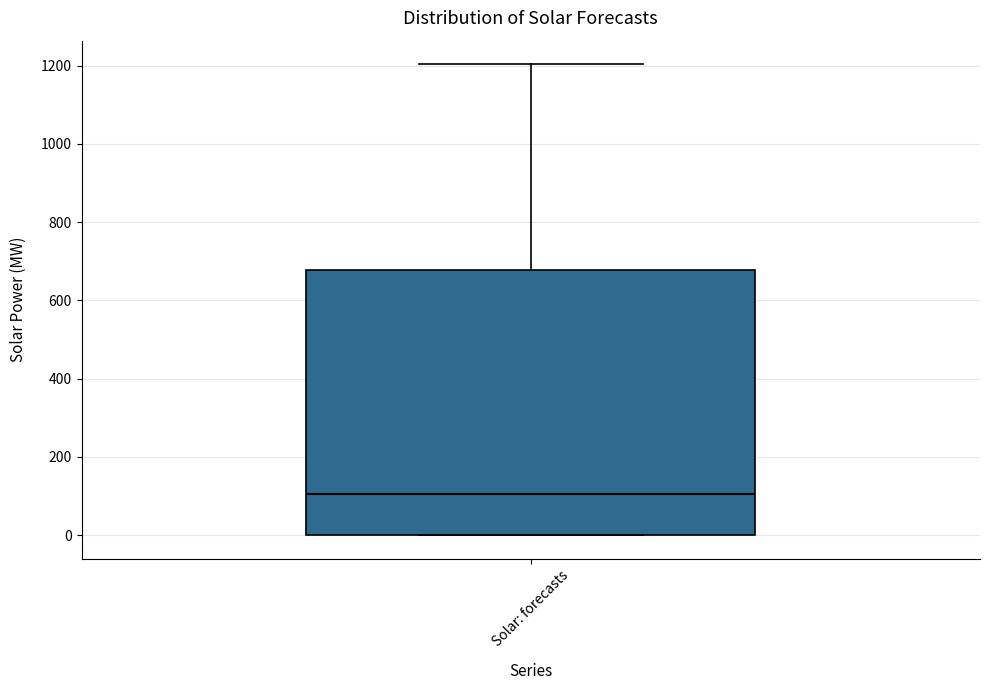

Where does the upper whisker of the box for Solar: forecasts end on the y-axis? The values are not printed on the chart, so give them approximately, as read against the axis.

1200